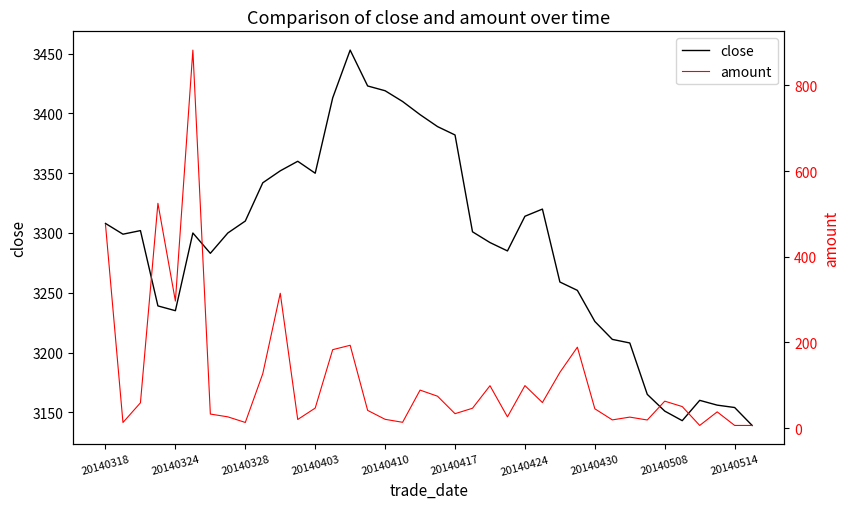

What are all the series names shown in the legend?

close, amount